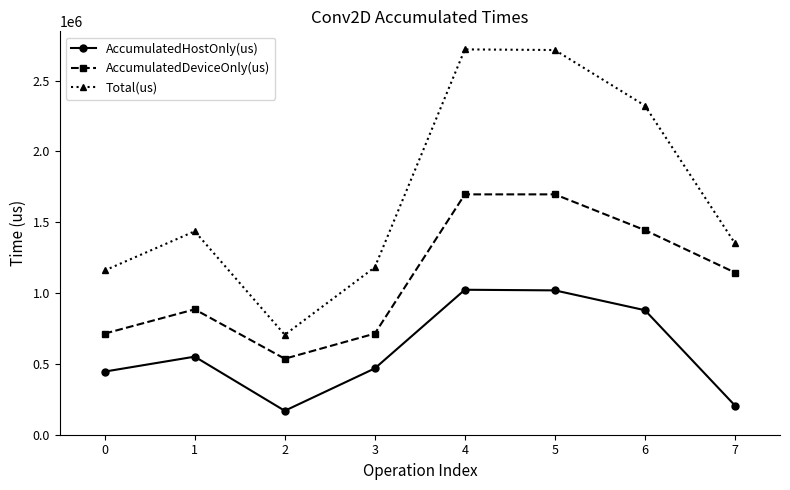

What is the value of the AccumulatedHostOnly(us) point at the 7th from the left?

879007.5